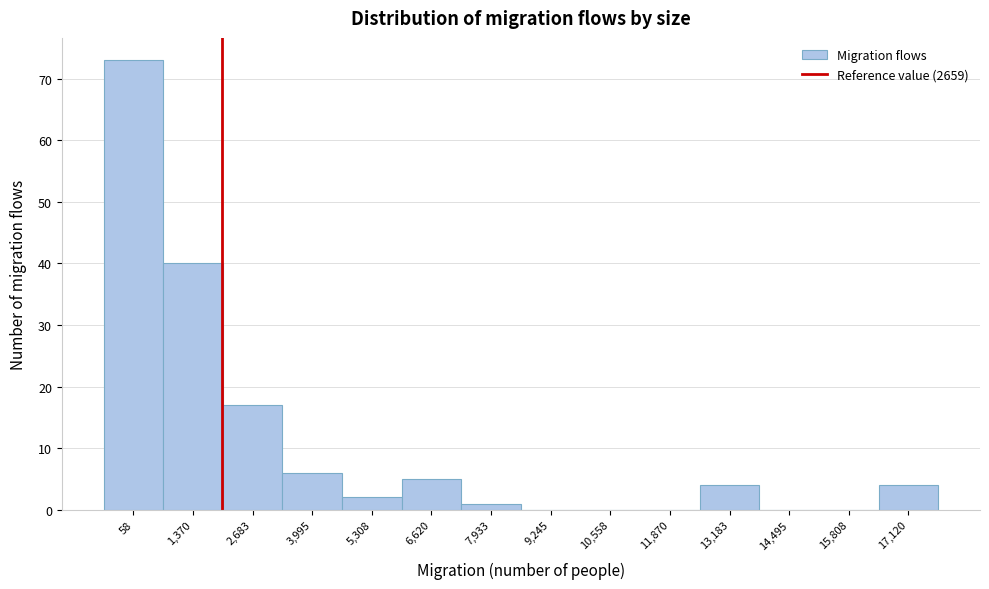

Reading right to left, transcribe all the data shown in this chart.

17,120=4	15,808=0	14,495=0	13,183=4	11,870=0	10,558=0	9,245=0	7,933=1	6,620=5	5,308=2	3,995=6	2,683=17	1,370=40	58=73